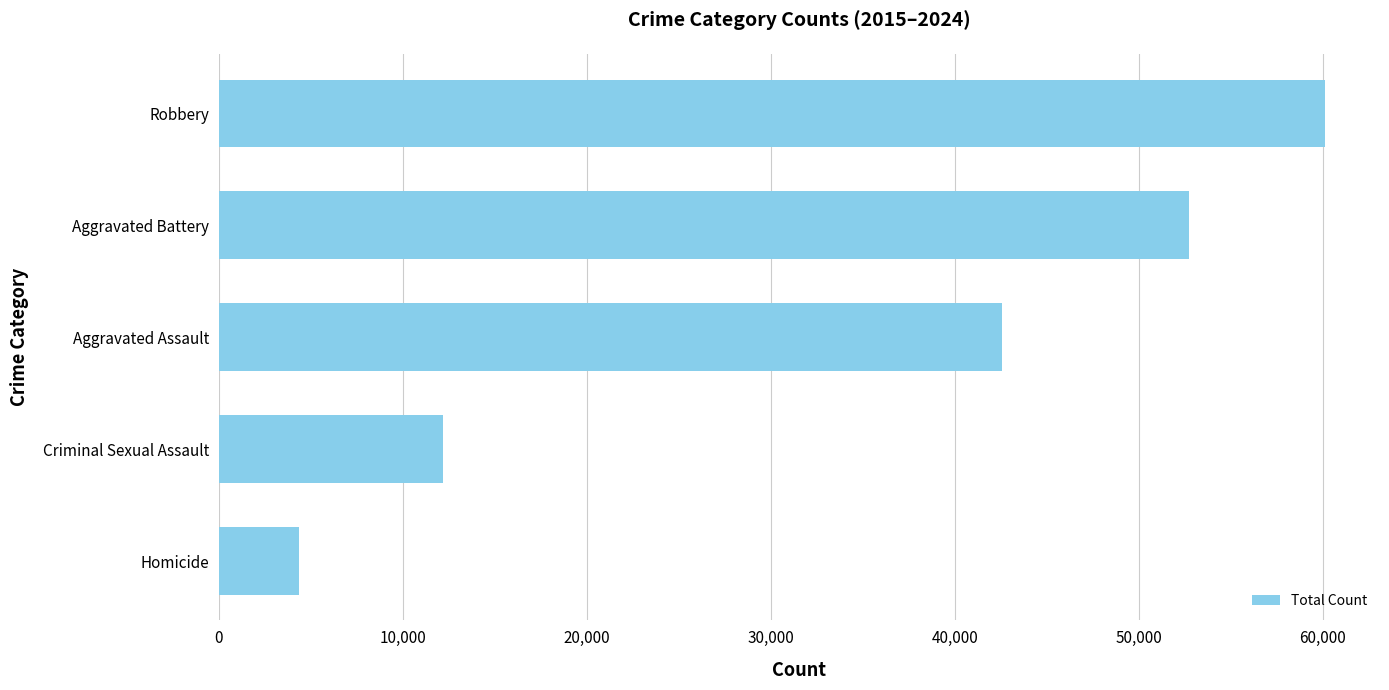

Reading bottom to top, what are all the values shown in this chart?

Homicide=4340	Criminal Sexual Assault=12177	Aggravated Assault=42560	Aggravated Battery=52702	Robbery=60096